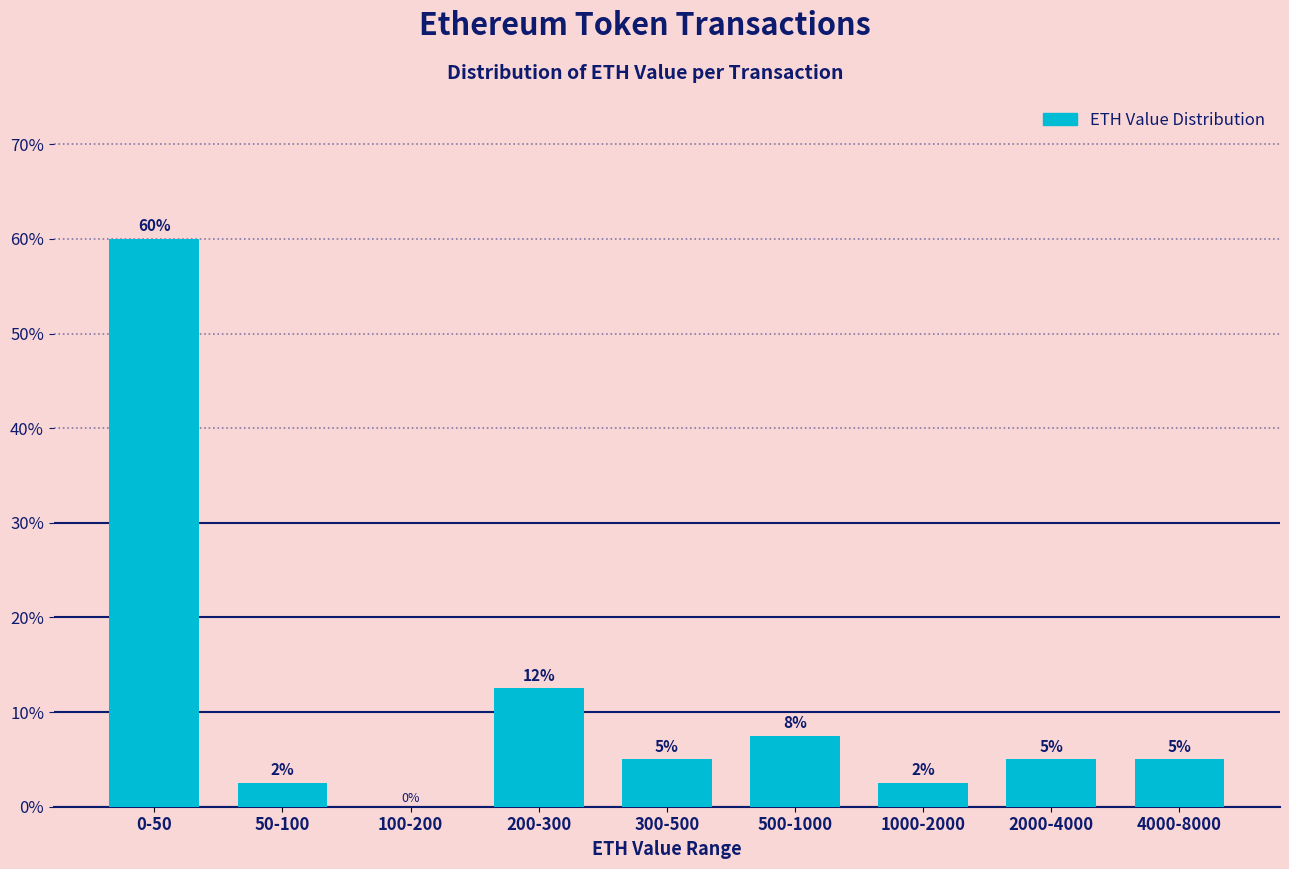

The value at 50-100 is 2.5. True or false?

True